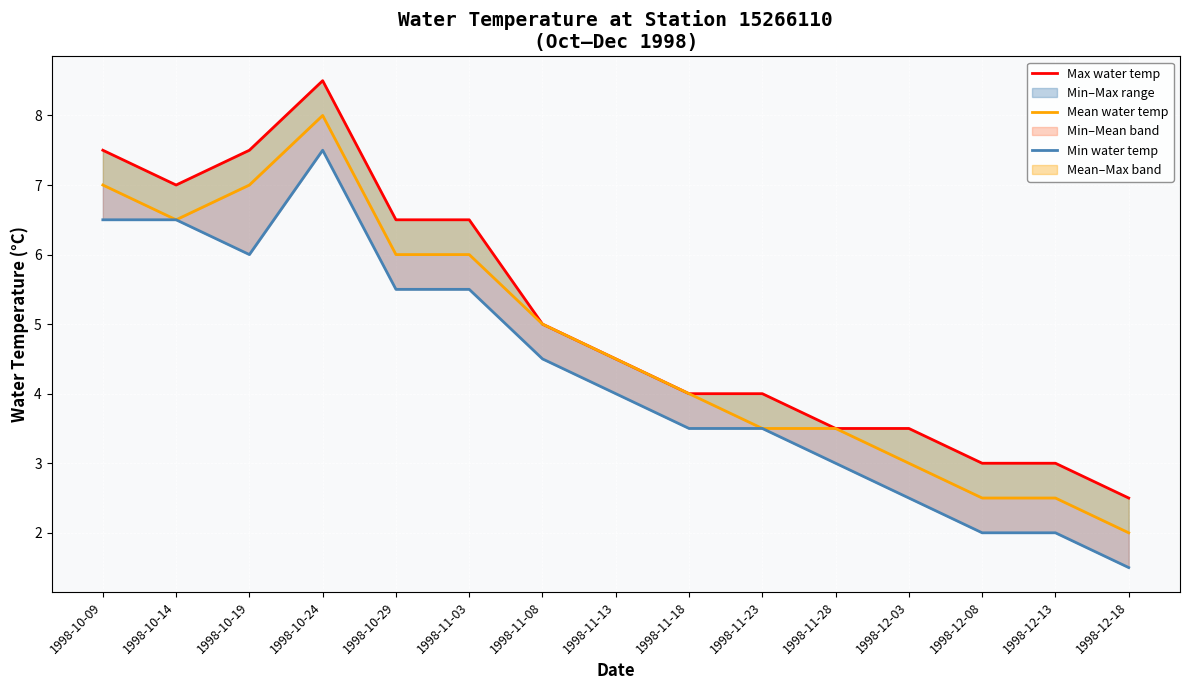

What is the lowest value of the Min water temp series?

1.5